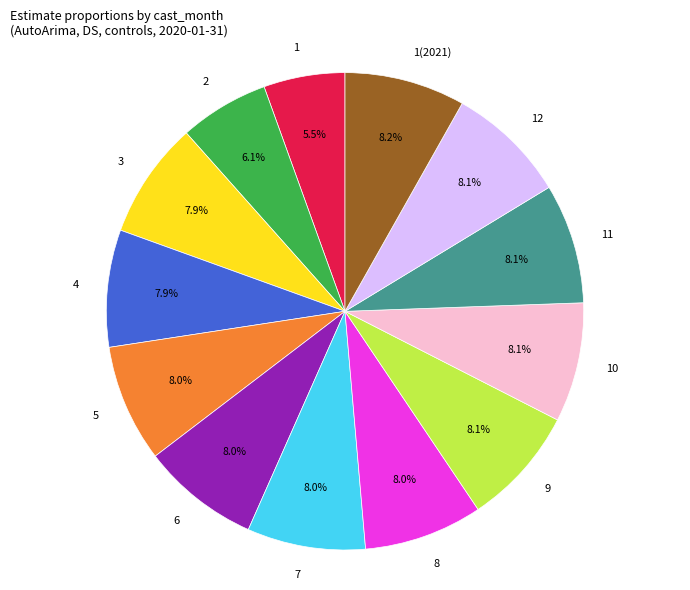

What percentage is NOT represented by 1(2021)?

91.8%